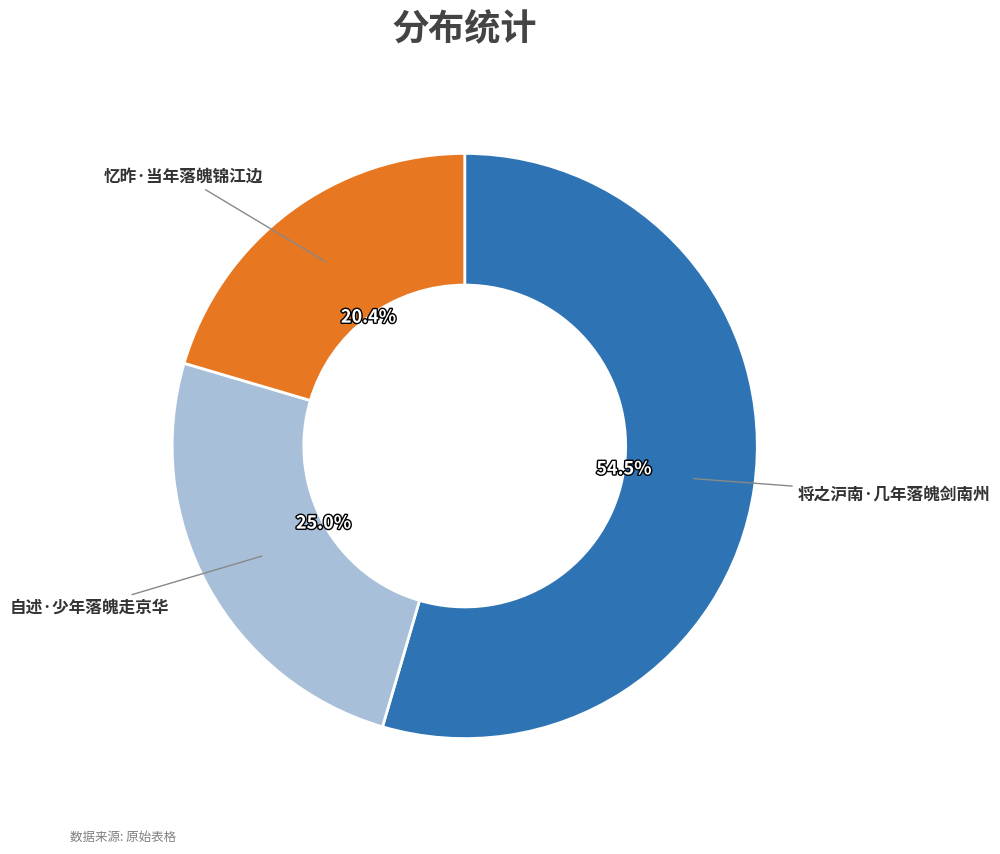

Is there any slice that represents more than half of the pie?

Yes